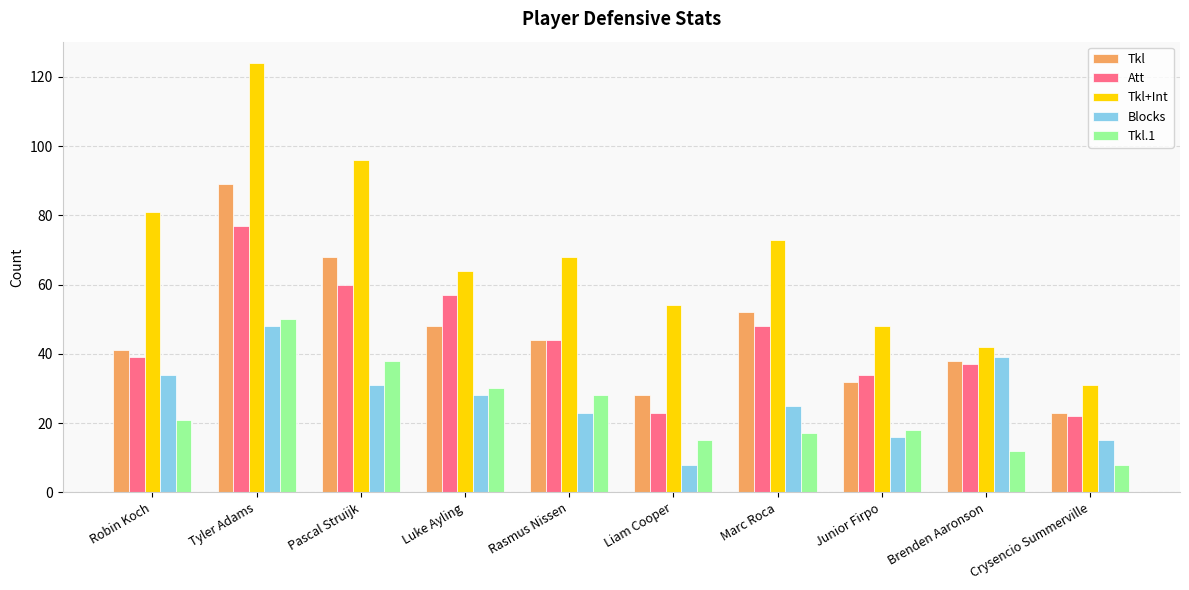

How many bars are there in total?

50